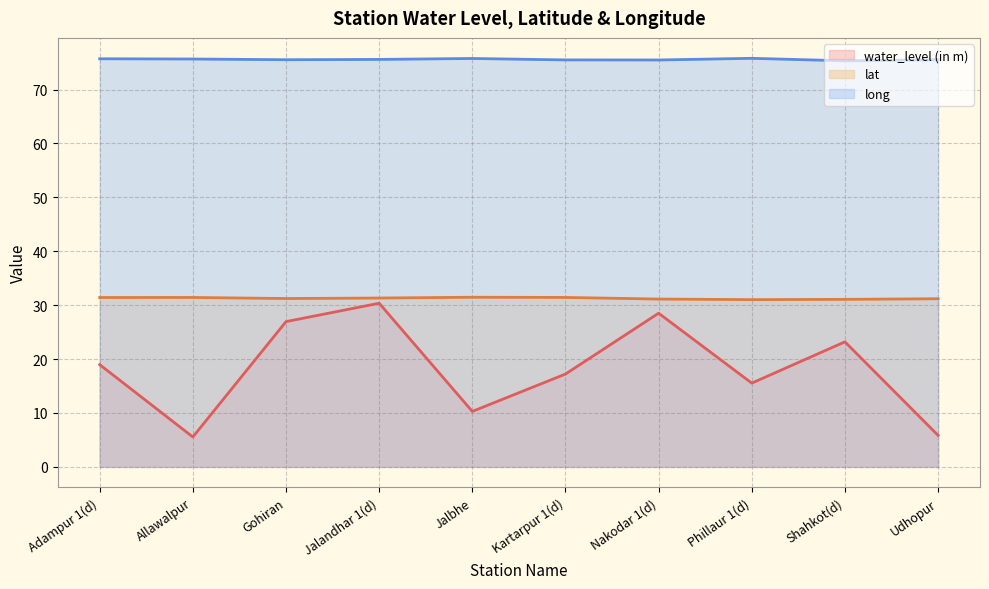

Which has a higher value, Nakodar 1(d) or Kartarpur 1(d)?

Nakodar 1(d)